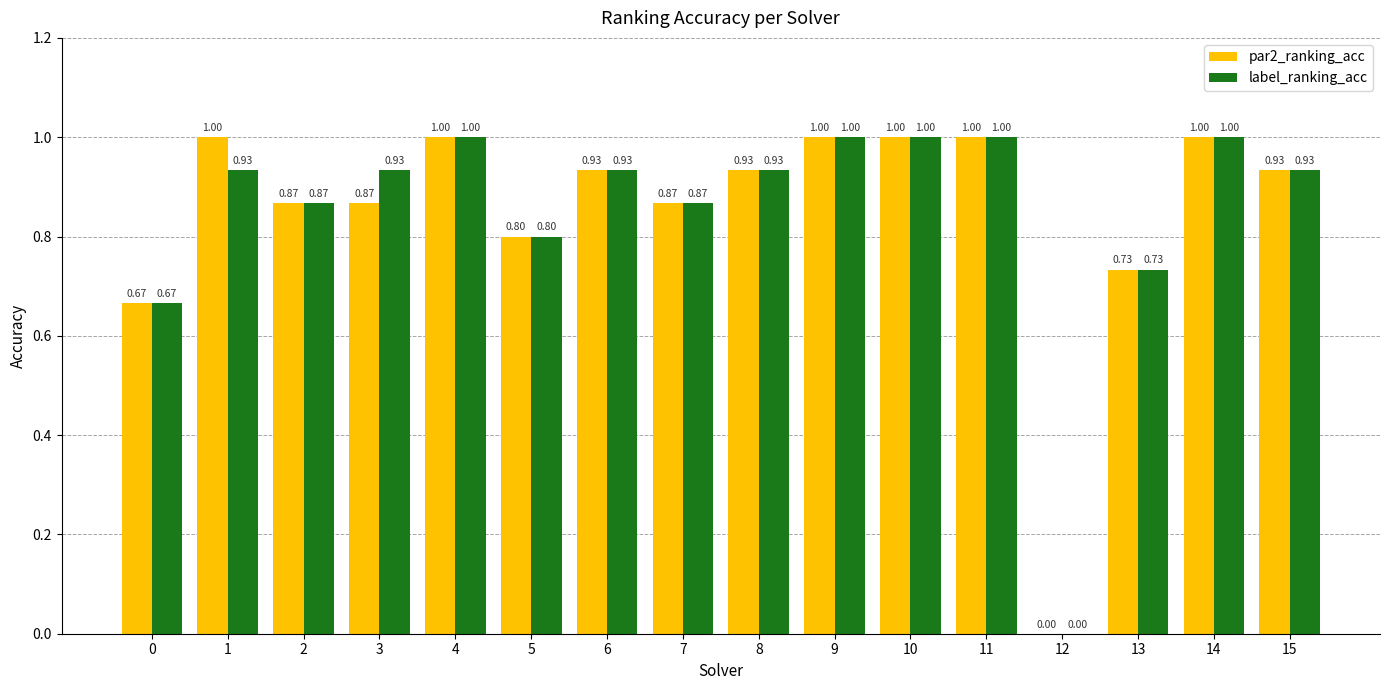

What is the total value across all series at 10?

2.0